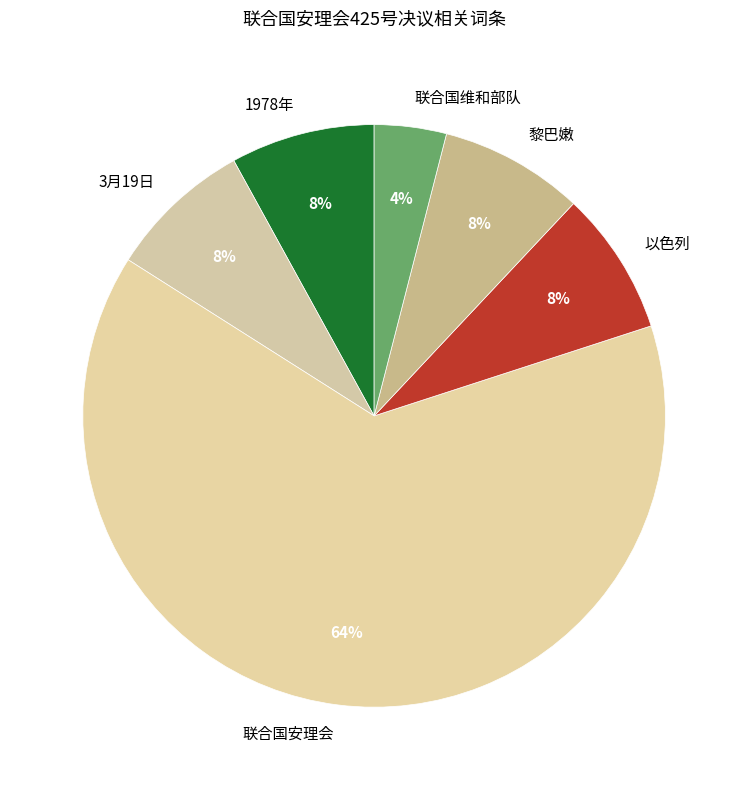

What percentage is the 以色列 slice, to the nearest percent?

8%